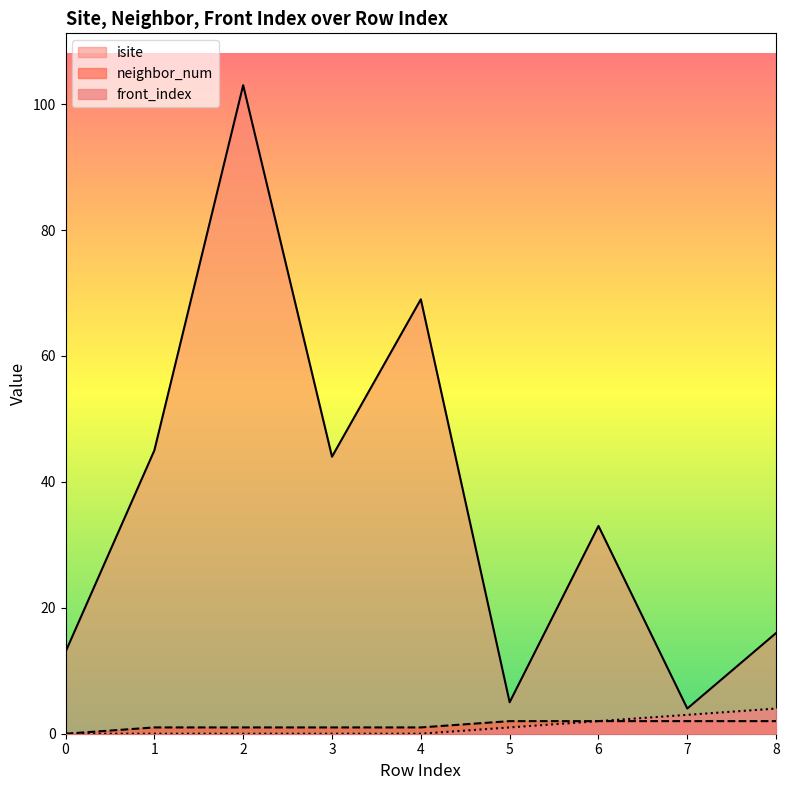

How many lines are shown in the chart?

3